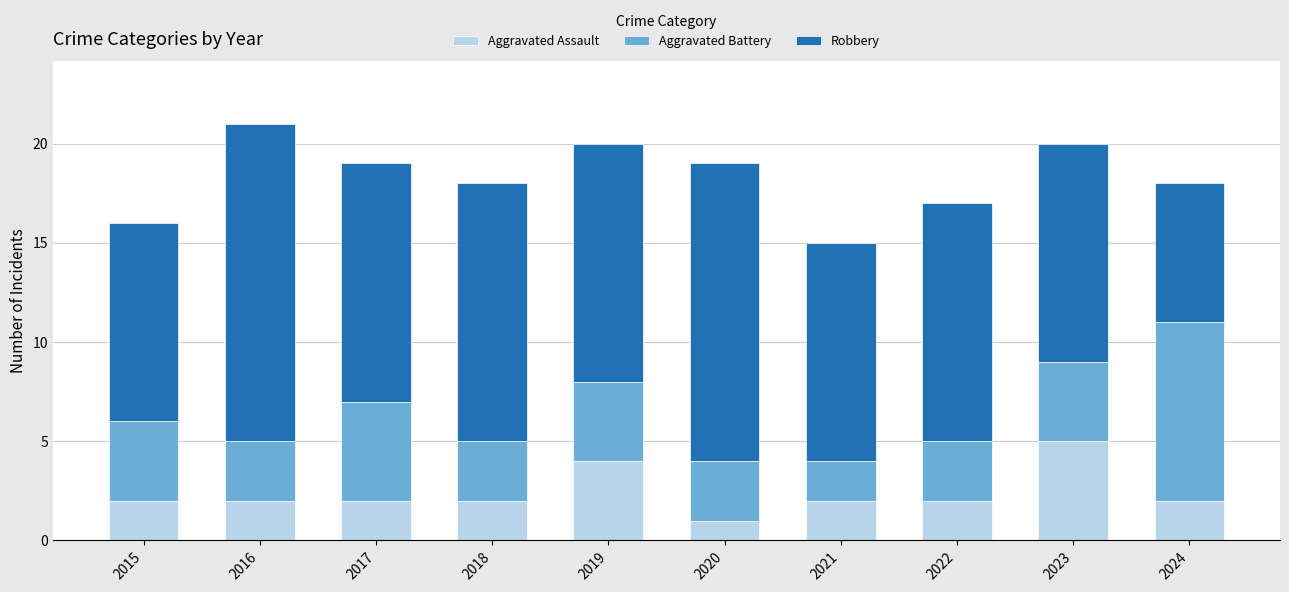

How many data points does each series have?

10